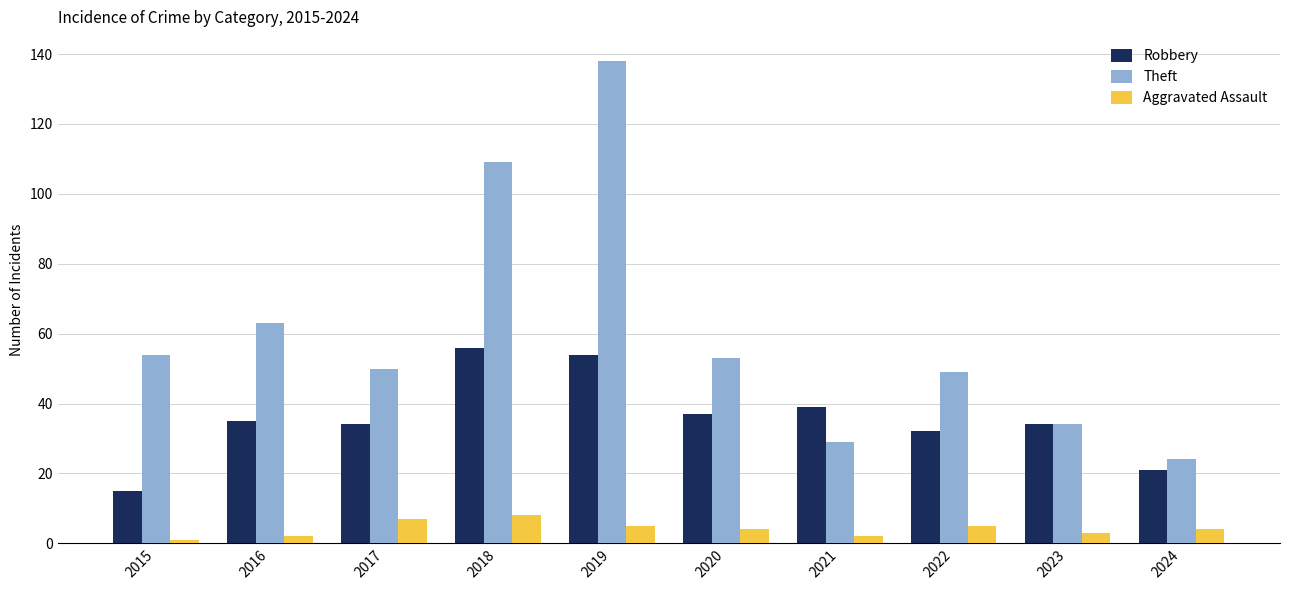

At 2022, list the series in order from largest to smallest.

Theft, Robbery, Aggravated Assault